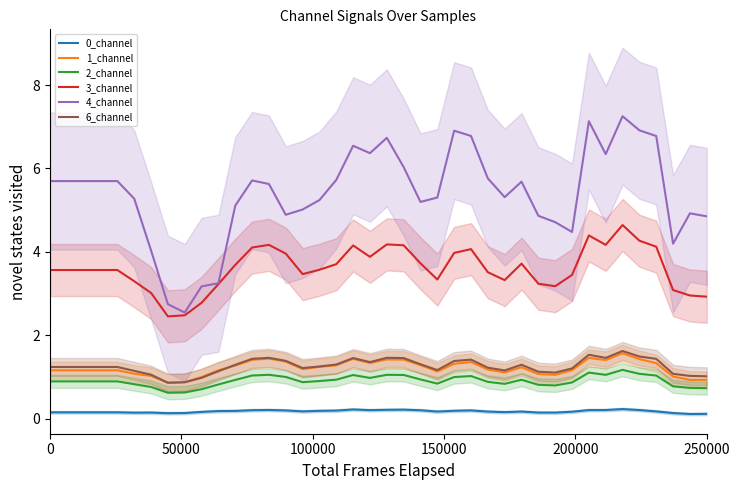

True or false: 0_channel and 4_channel cross at least once.

False